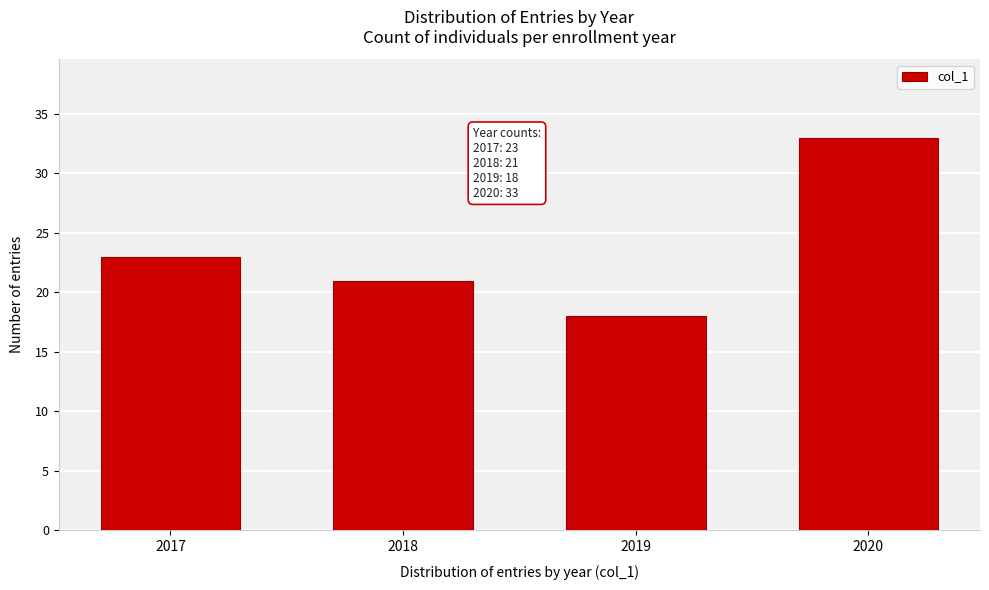

Reading right to left, extract all data points from this chart.

2020=33	2019=18	2018=21	2017=23